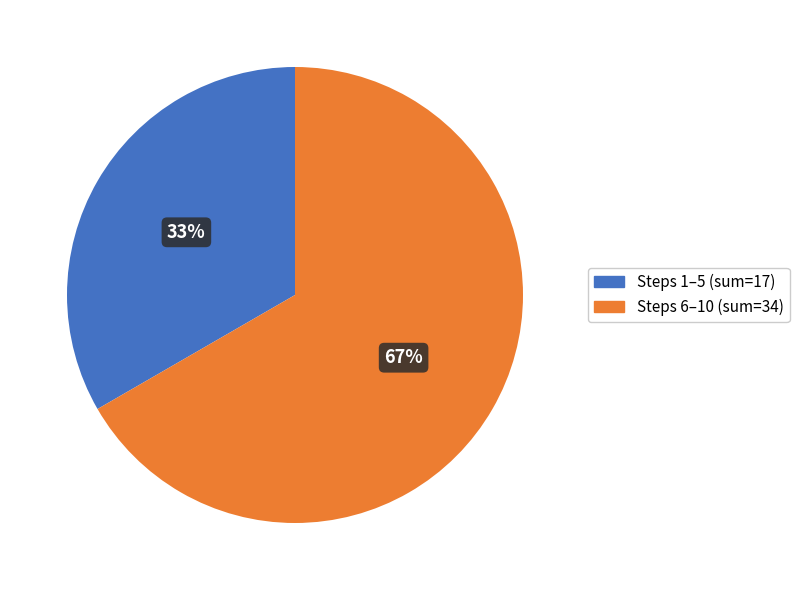

To the nearest percent, what is the average slice percentage?

50%